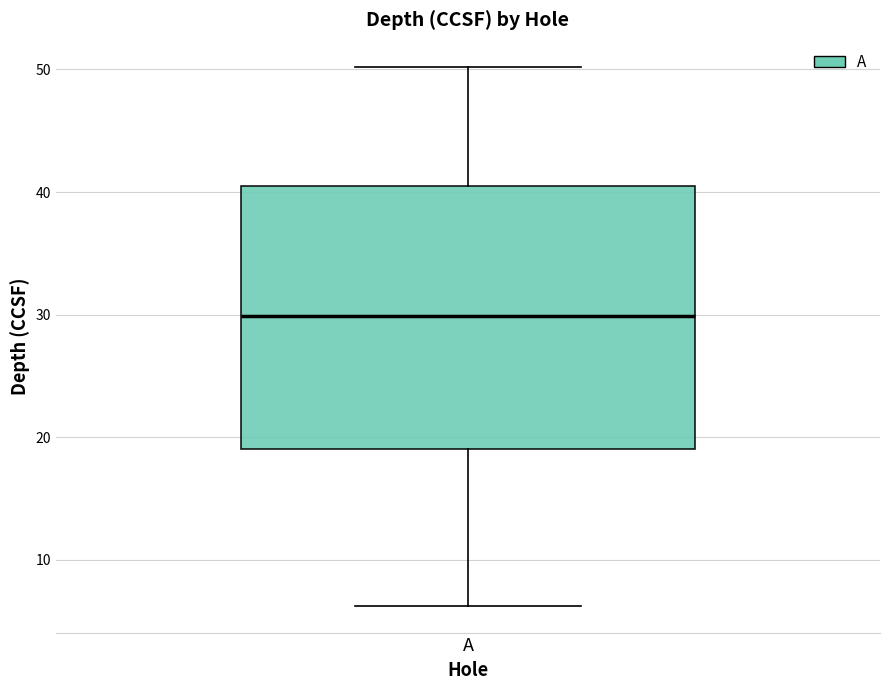

Transcribe this box plot: give where the median line is, the range the box spans, and where the two whiskers end, as read against the y-axis. The values are not printed on the chart, so give them approximately, as read against the axis.

median 30, box 19 to 40, whiskers 6 to 50